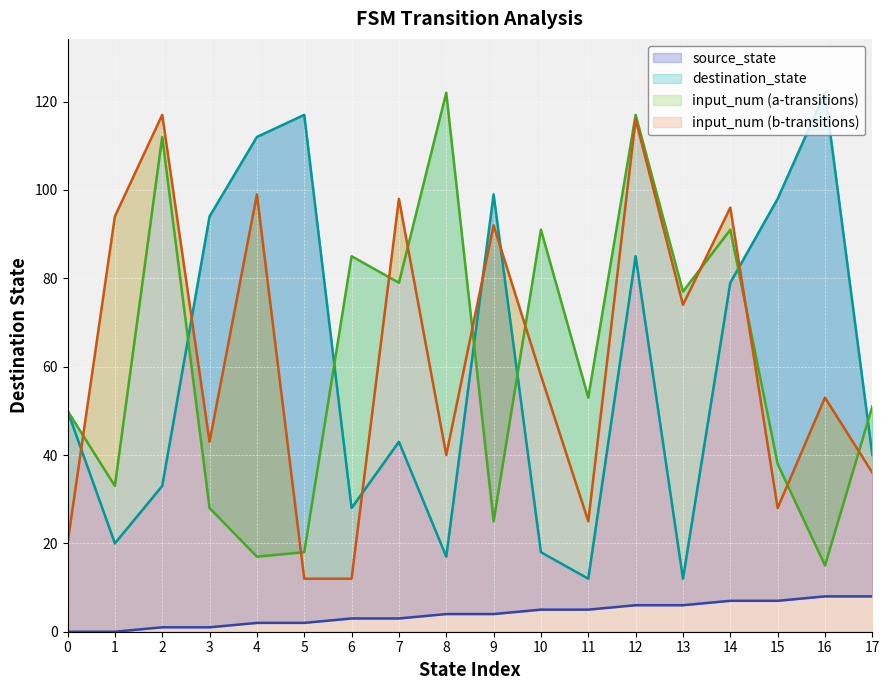

What is the difference between the highest and lowest values at 0?

50